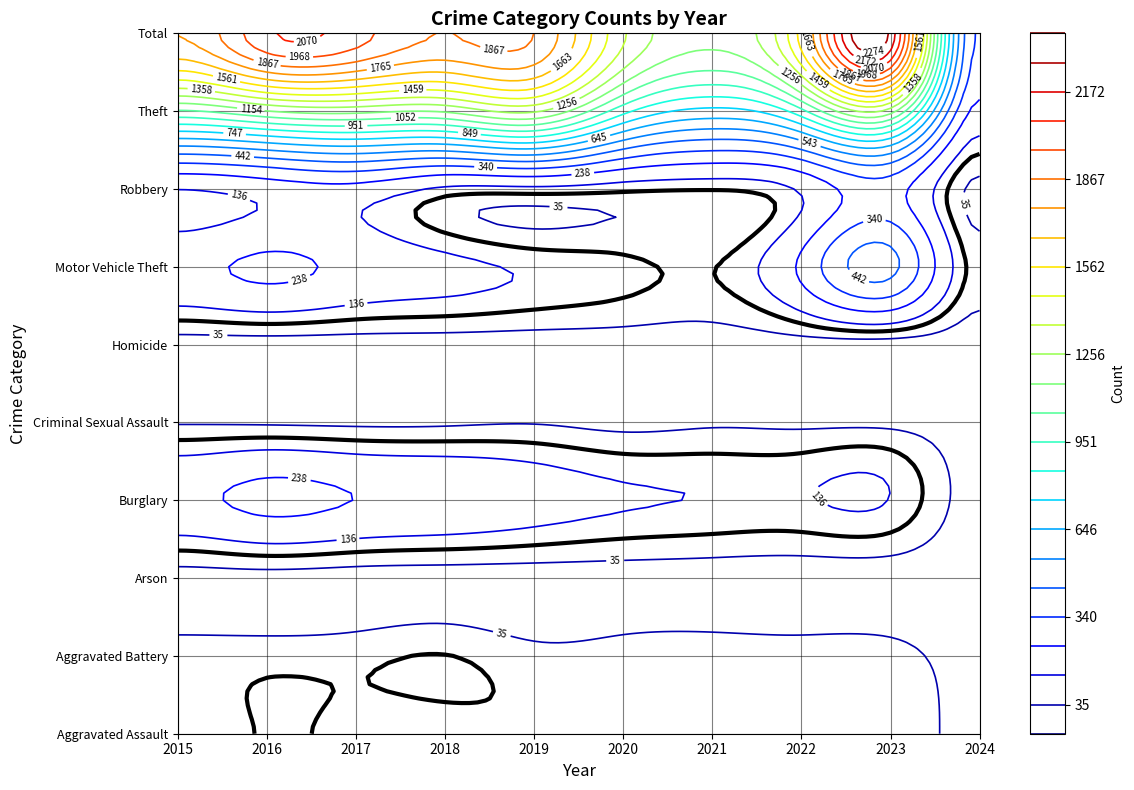

Reading left to right, what are all the values shown in this chart?

Aggravated Assault: 56	88	72	72	80	62	66	61	79	11
Aggravated Battery: 60	66	71	86	53	57	60	56	56	9
Arson: 10	12	7	7	5	7	6	3	2	0
Burglary: 216	266	237	218	182	146	133	130	134	10
Criminal Sexual Assault: 29	26	22	24	31	16	26	21	18	1
Homicide: 5	4	4	4	4	5	6	7	3	0
Motor Vehicle Theft: 212	259	208	163	123	99	82	259	472	63
Robbery: 139	178	202	121	116	97	88	151	284	19
Theft: 1041	1151	1188	1170	1272	884	716	920	1203	209
Total: 1768	2050	2011	1865	1866	1373	1183	1608	2251	322